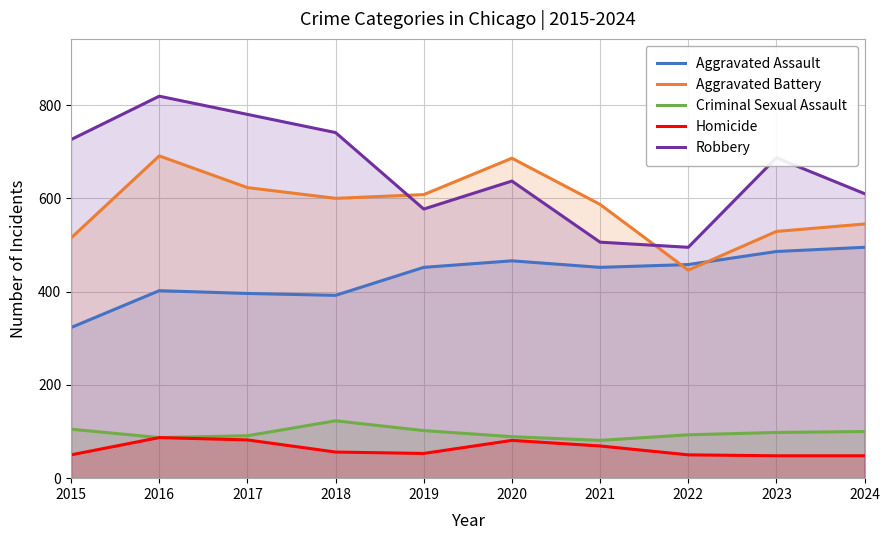

What are all the series names shown in the legend?

Aggravated Assault, Aggravated Battery, Criminal Sexual Assault, Homicide, Robbery